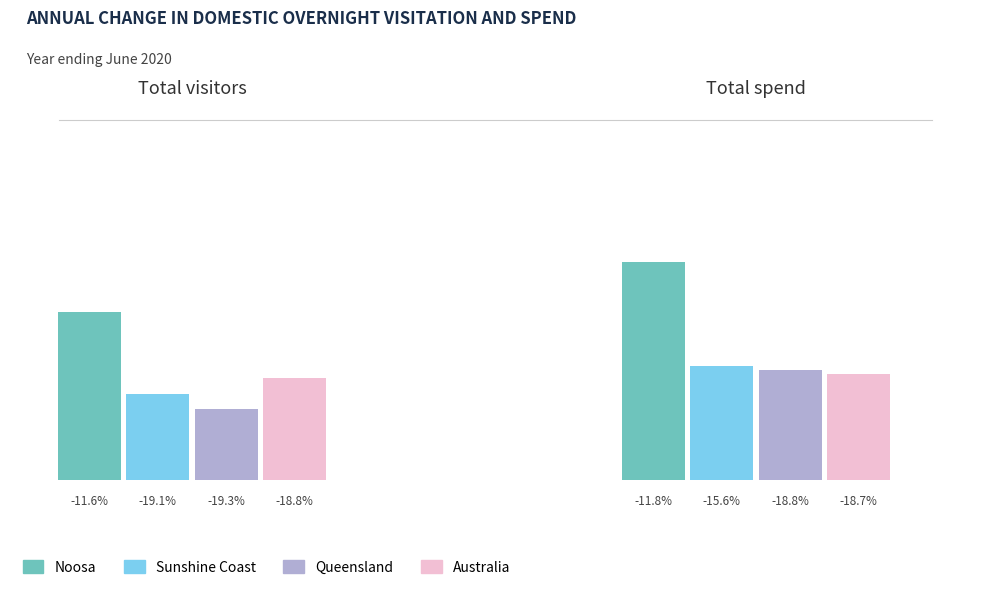

Are the bars grouped side by side (vs. stacked)?

Yes